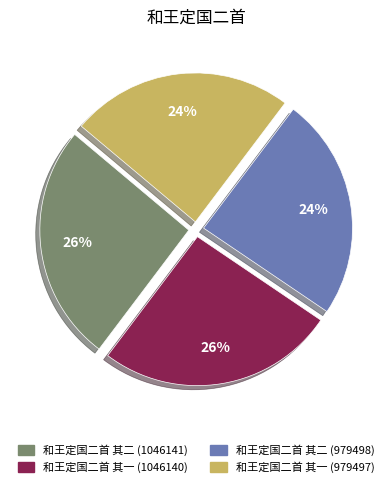

The 和王定国二首 其二 (979498) slice represents 39% of the pie. True or false?

False